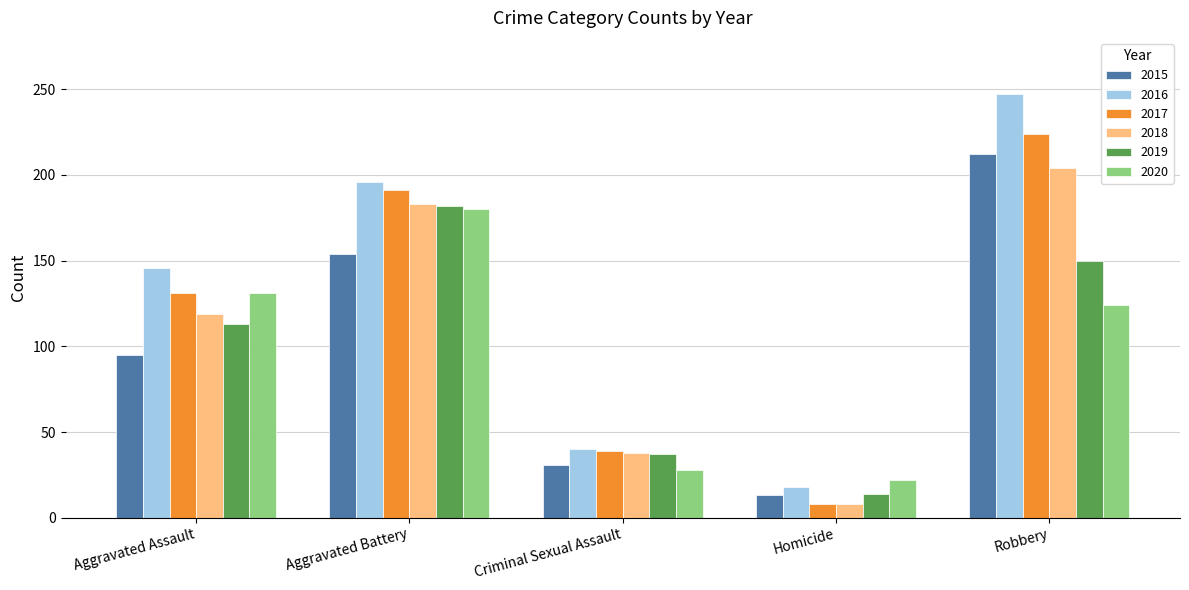

What is the sum of the 2015 values at Homicide and Robbery?

225